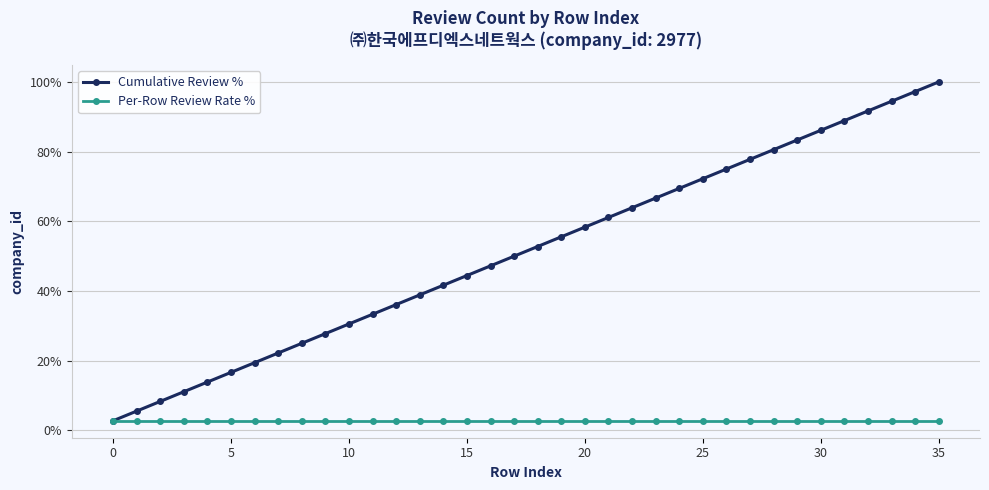

True or false: Cumulative Review % has more than 0 points higher than both neighbors.

False